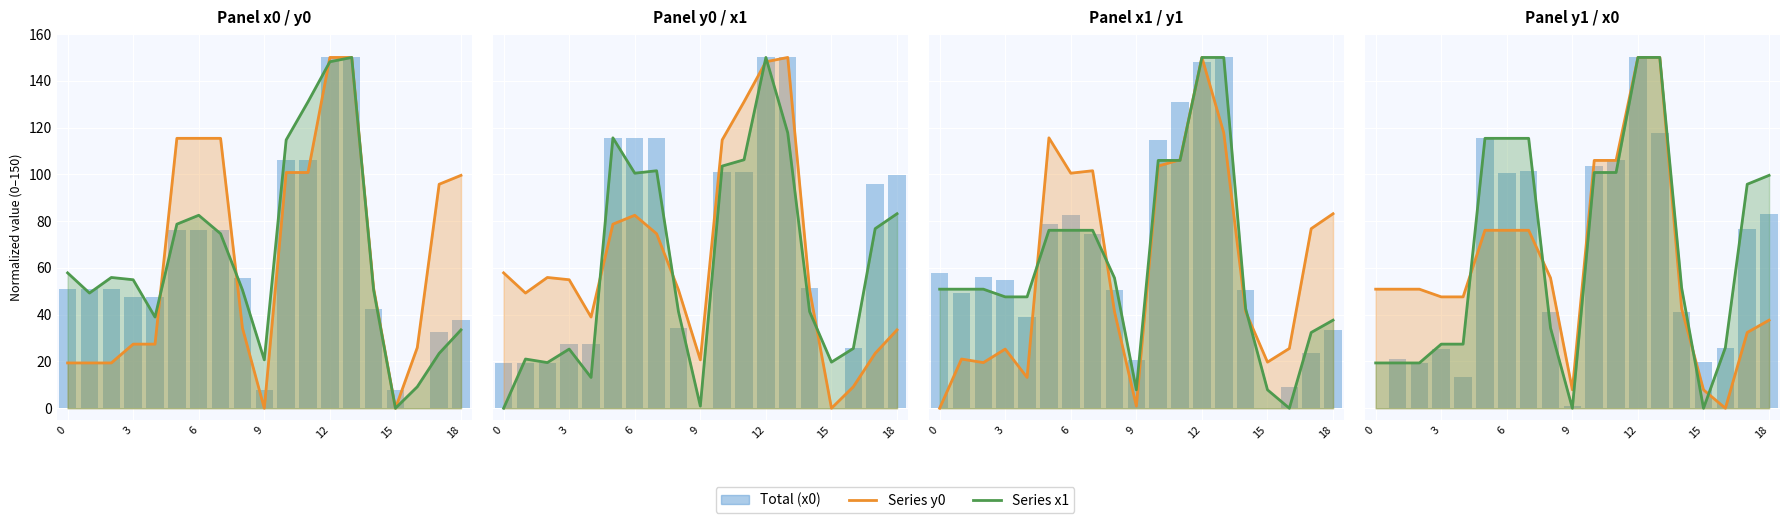

Which has a higher value, 6 or 3?

6